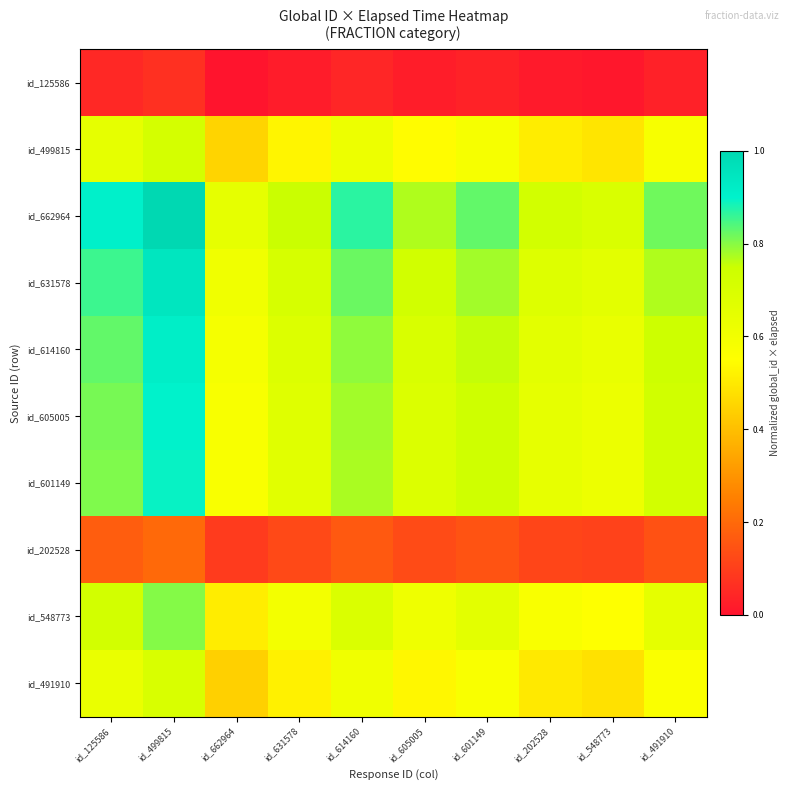

Reading right to left, list all the values displayed in this chart.

id_125586: id_491910=0.0	id_548773=0.0	id_202528=0.0	id_601149=0.0	id_605005=0.0	id_614160=0.0	id_631578=0.0	id_662964=0.0	id_499815=0.1	id_125586=0.0
id_499815: id_491910=0.6	id_548773=0.5	id_202528=0.5	id_601149=0.6	id_605005=0.5	id_614160=0.6	id_631578=0.5	id_662964=0.5	id_499815=0.7	id_125586=0.6
id_662964: id_491910=0.8	id_548773=0.7	id_202528=0.7	id_601149=0.8	id_605005=0.8	id_614160=0.9	id_631578=0.8	id_662964=0.6	id_499815=1.0	id_125586=0.9
id_631578: id_491910=0.8	id_548773=0.7	id_202528=0.7	id_601149=0.8	id_605005=0.7	id_614160=0.8	id_631578=0.7	id_662964=0.6	id_499815=0.9	id_125586=0.9
id_614160: id_491910=0.7	id_548773=0.6	id_202528=0.7	id_601149=0.8	id_605005=0.7	id_614160=0.8	id_631578=0.7	id_662964=0.6	id_499815=0.9	id_125586=0.8
id_605005: id_491910=0.7	id_548773=0.6	id_202528=0.6	id_601149=0.7	id_605005=0.7	id_614160=0.8	id_631578=0.7	id_662964=0.6	id_499815=0.9	id_125586=0.8
id_601149: id_491910=0.7	id_548773=0.6	id_202528=0.6	id_601149=0.7	id_605005=0.7	id_614160=0.8	id_631578=0.7	id_662964=0.6	id_499815=0.9	id_125586=0.8
id_202528: id_491910=0.1	id_548773=0.1	id_202528=0.1	id_601149=0.1	id_605005=0.1	id_614160=0.2	id_631578=0.1	id_662964=0.1	id_499815=0.2	id_125586=0.2
id_548773: id_491910=0.6	id_548773=0.6	id_202528=0.6	id_601149=0.7	id_605005=0.6	id_614160=0.7	id_631578=0.6	id_662964=0.5	id_499815=0.8	id_125586=0.7
id_491910: id_491910=0.6	id_548773=0.5	id_202528=0.5	id_601149=0.6	id_605005=0.5	id_614160=0.6	id_631578=0.5	id_662964=0.4	id_499815=0.7	id_125586=0.6